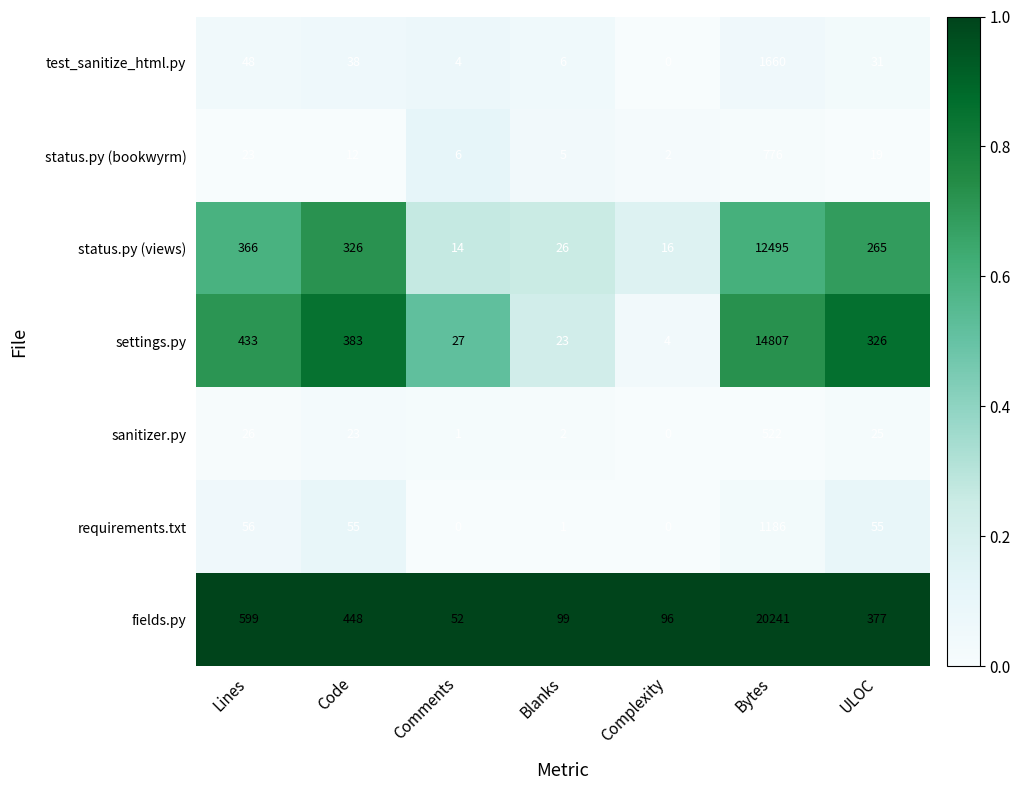

What is the minimum value for fields.py?

52